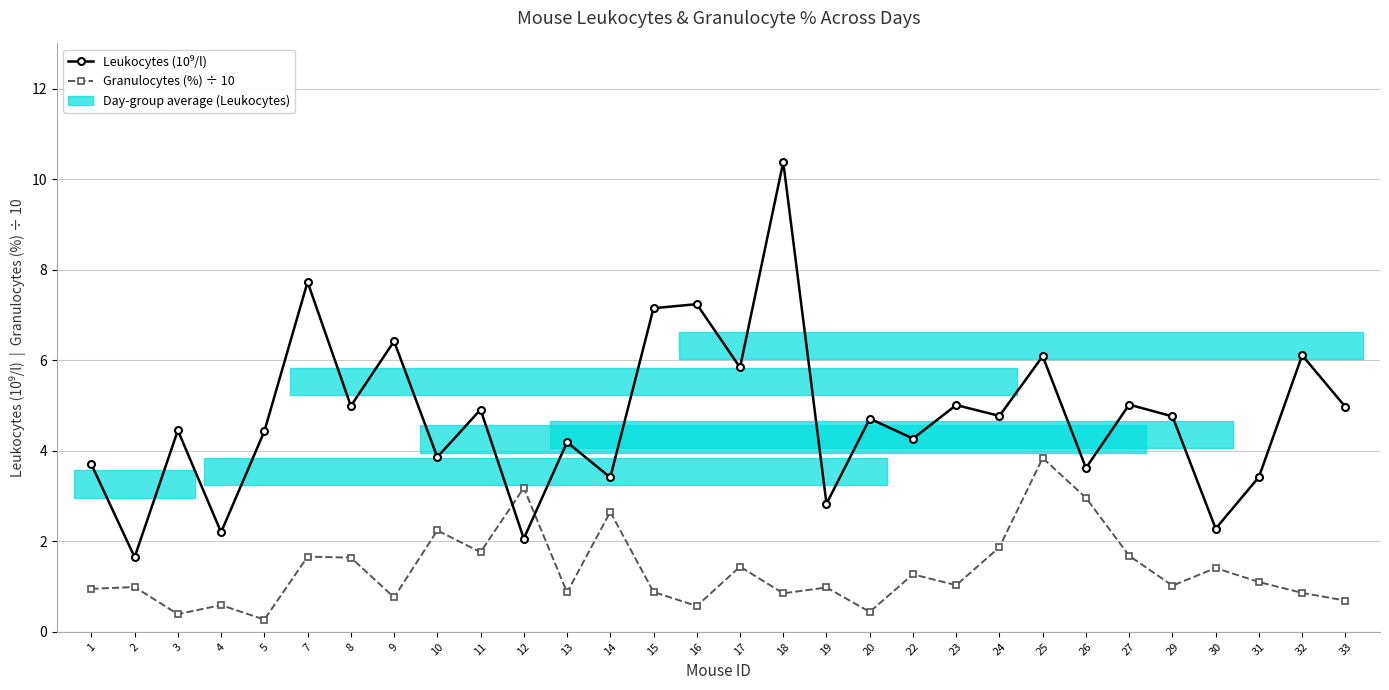

The Leukocytes (10⁹/l) series shows 5.7 at 26. True or false?

False